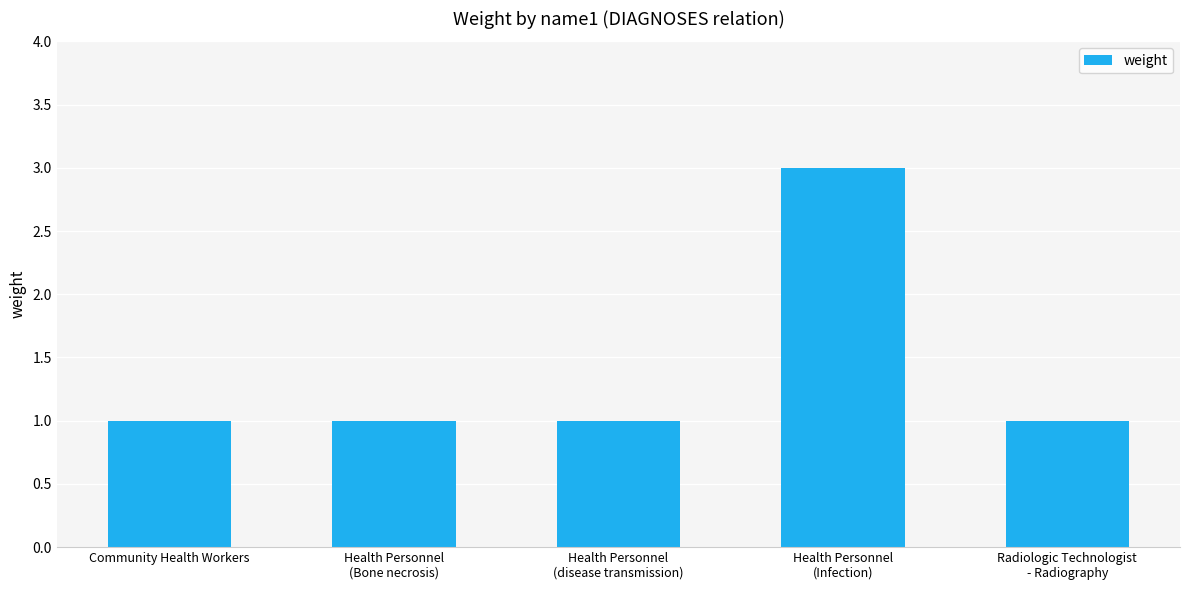

What is the greatest value displayed?

3